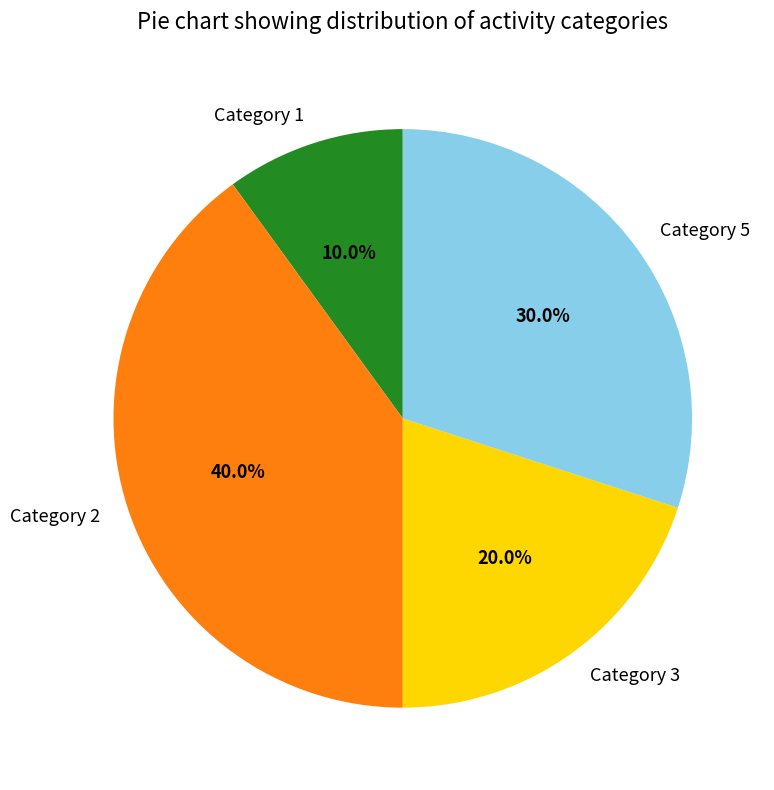

What is the ratio of the value at Category 3 to the value at Category 1?

2.0